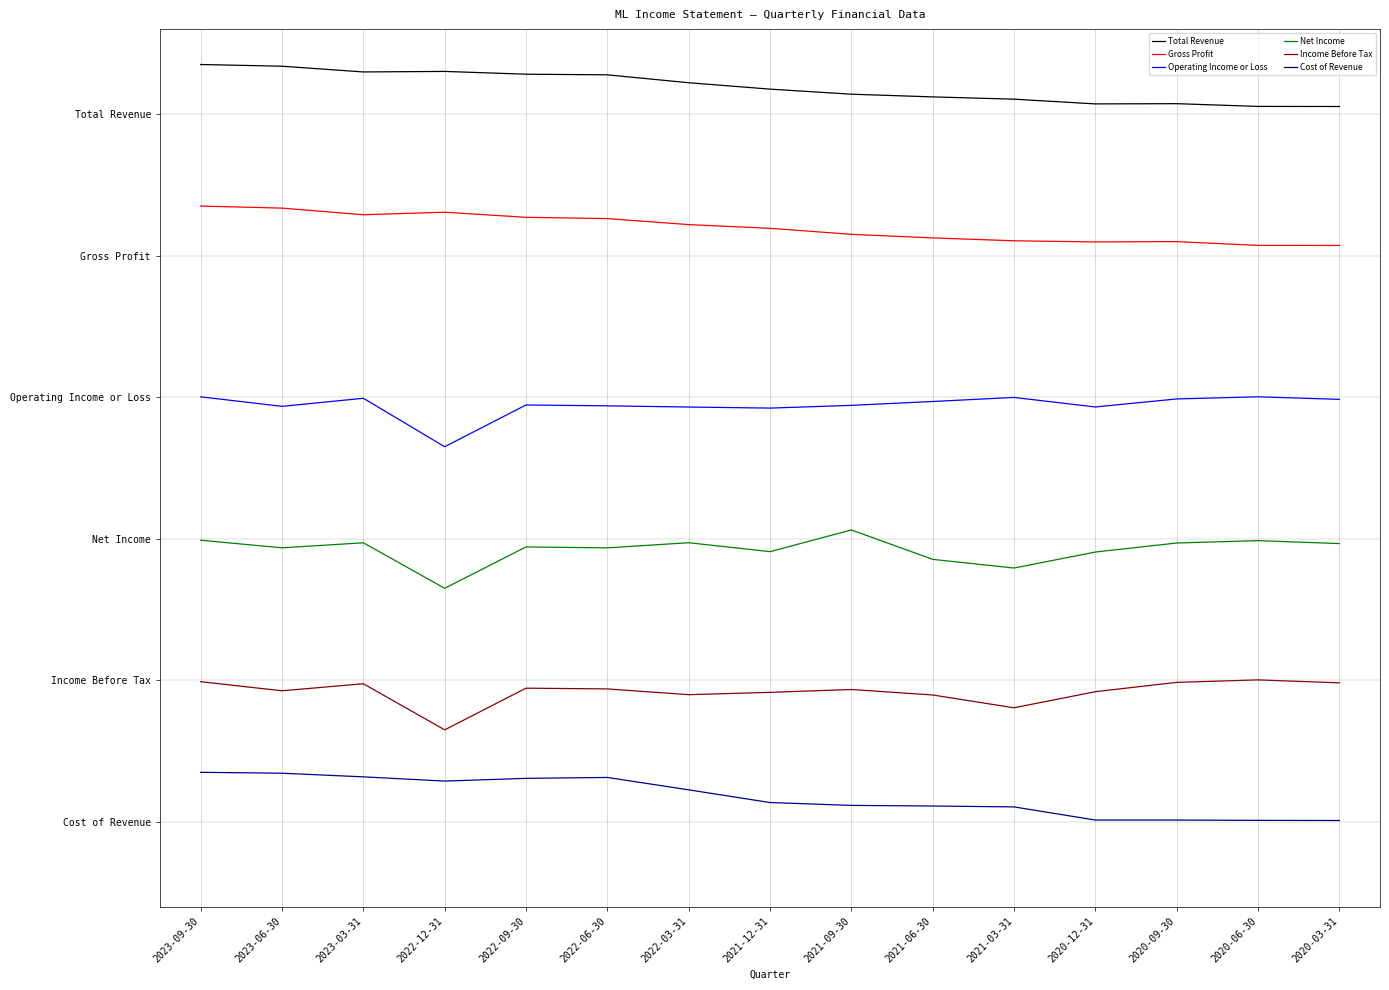

Does the chart have visible grid lines?

Yes